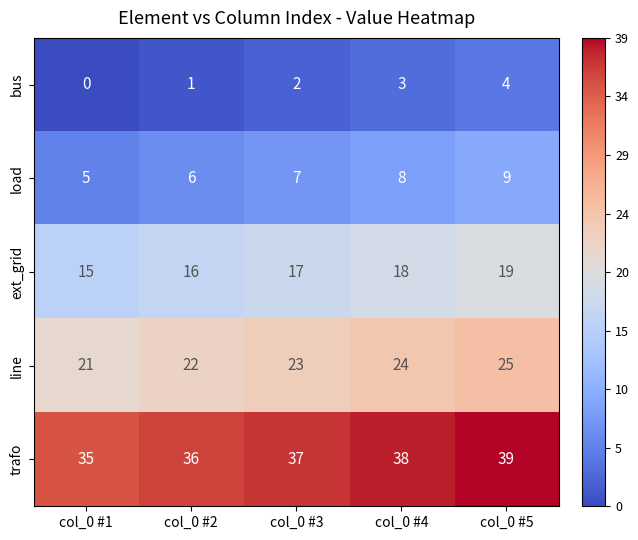

What is the difference between the maximum and minimum values in the ext_grid series?

4